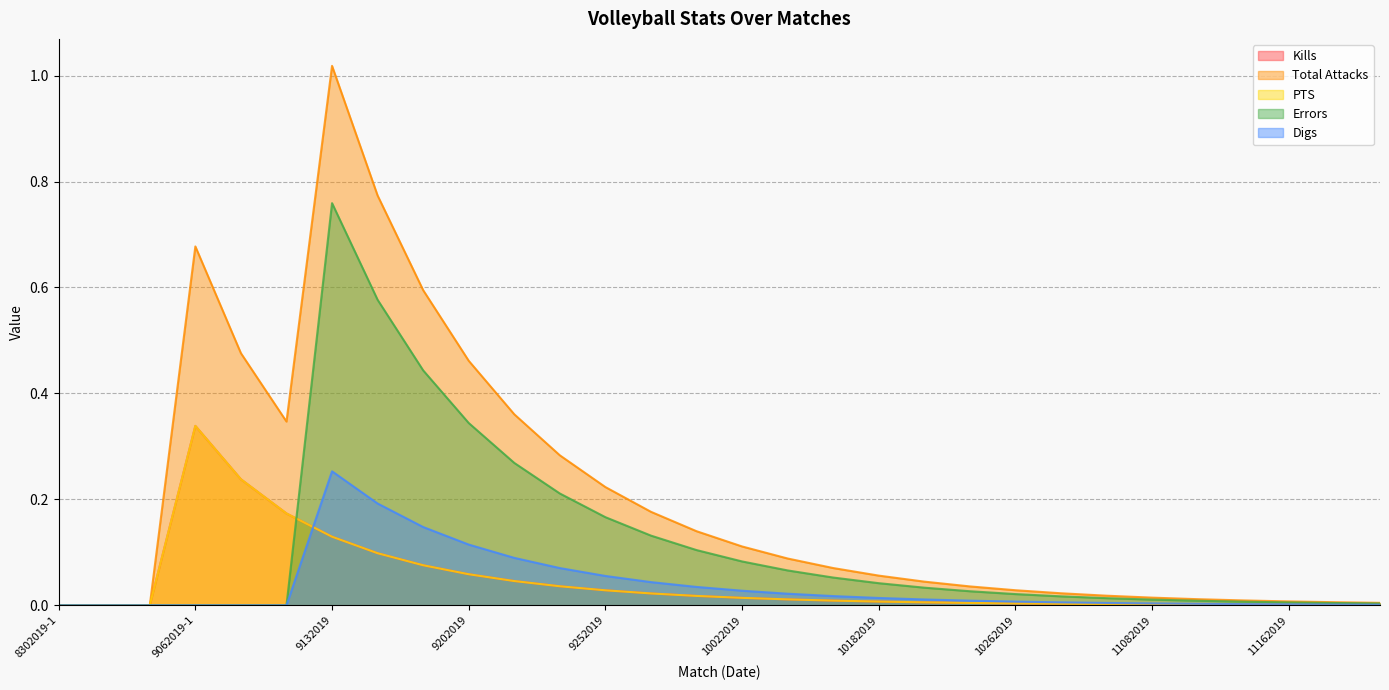

What are all the series names shown in the legend?

Kills, Total Attacks, PTS, Errors, Digs